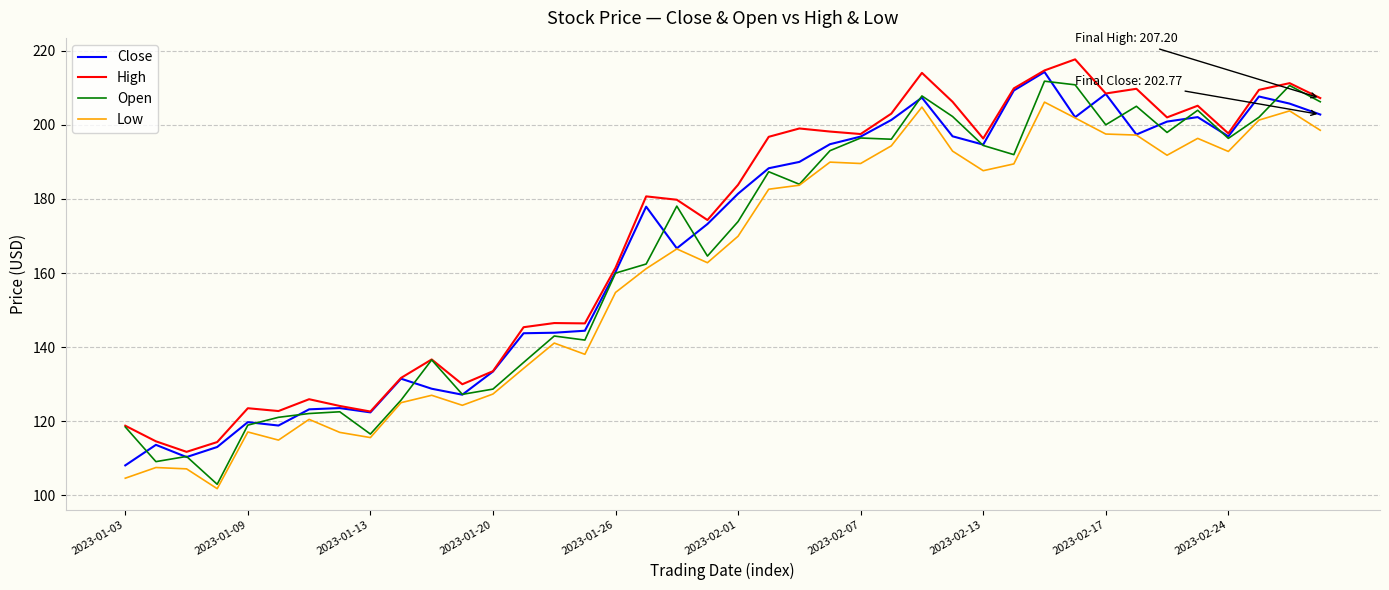

How many lines are shown in the chart?

4